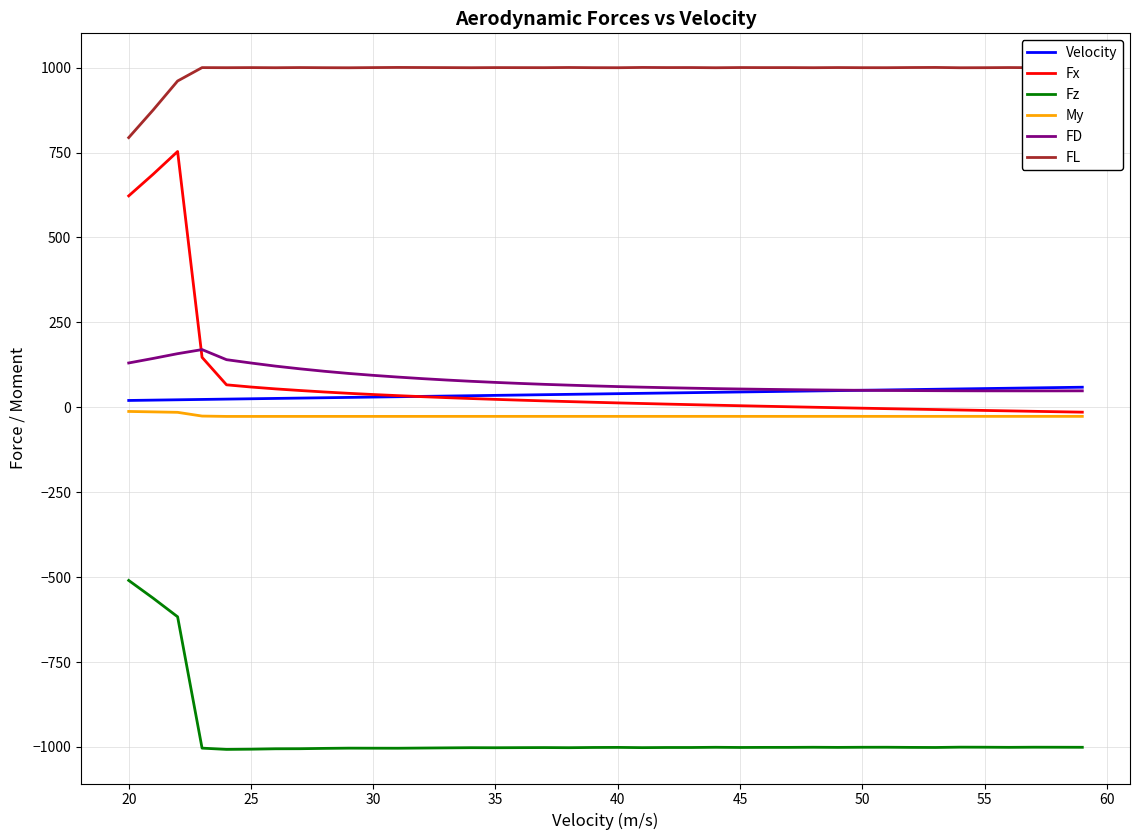

Which series has the largest total across all categories?

FL